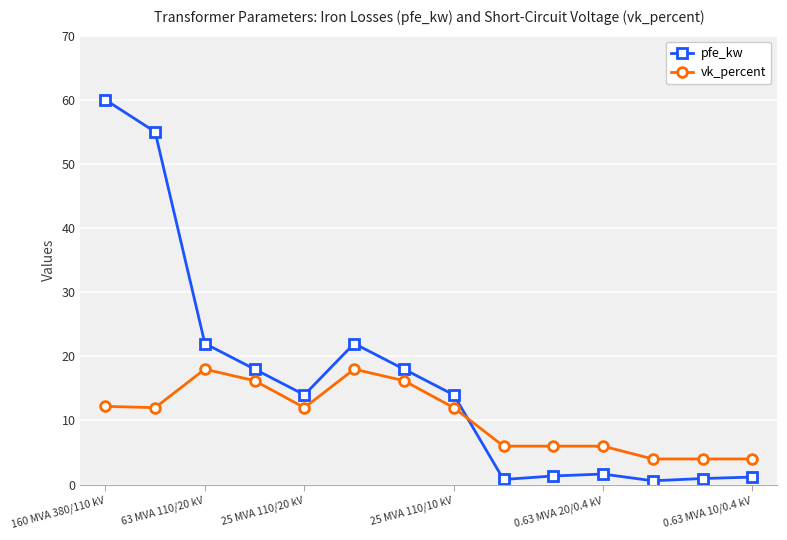

True or false: vk_percent and pfe_kw intersect in this chart.

True